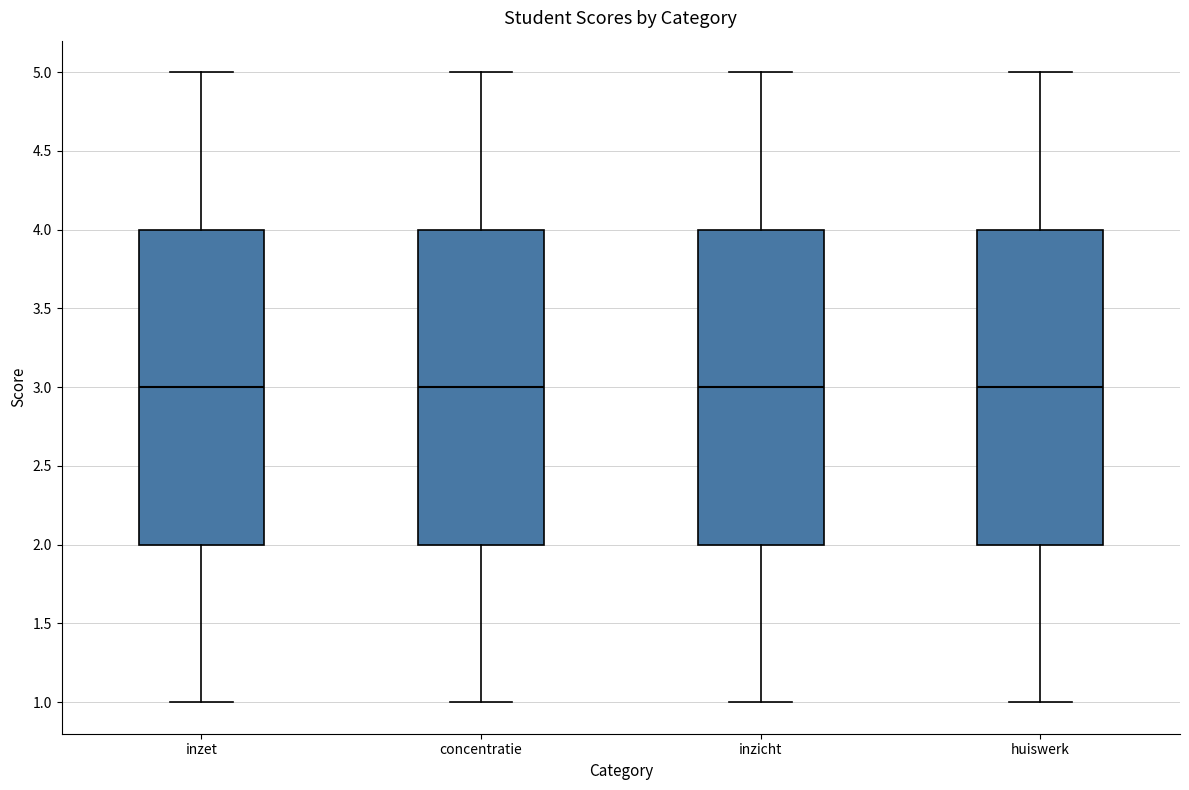

Reading left to right, read every box against the y-axis: the position of its median line, the range the box covers, and the ends of its whiskers. The values are not printed on the chart, so give them approximately, as read against the axis.

inzet: median 3, box 2 to 4, whiskers 1 to 5
concentratie: median 3, box 2 to 4, whiskers 1 to 5
inzicht: median 3, box 2 to 4, whiskers 1 to 5
huiswerk: median 3, box 2 to 4, whiskers 1 to 5